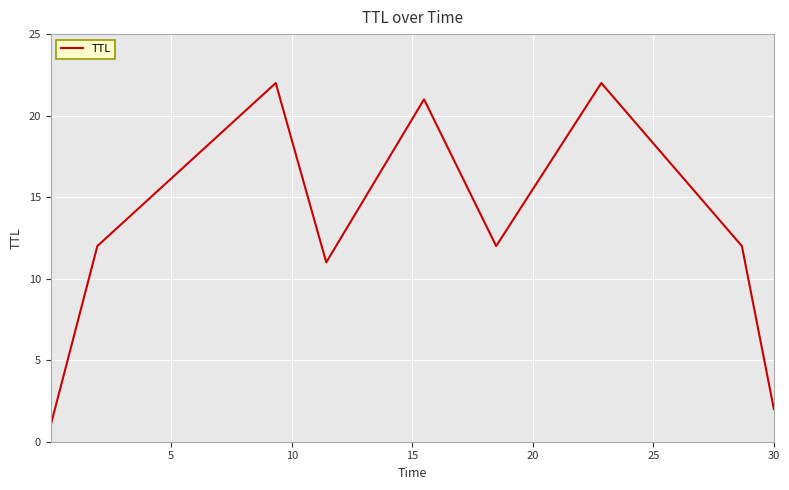

What is the difference between the maximum and minimum values?

21